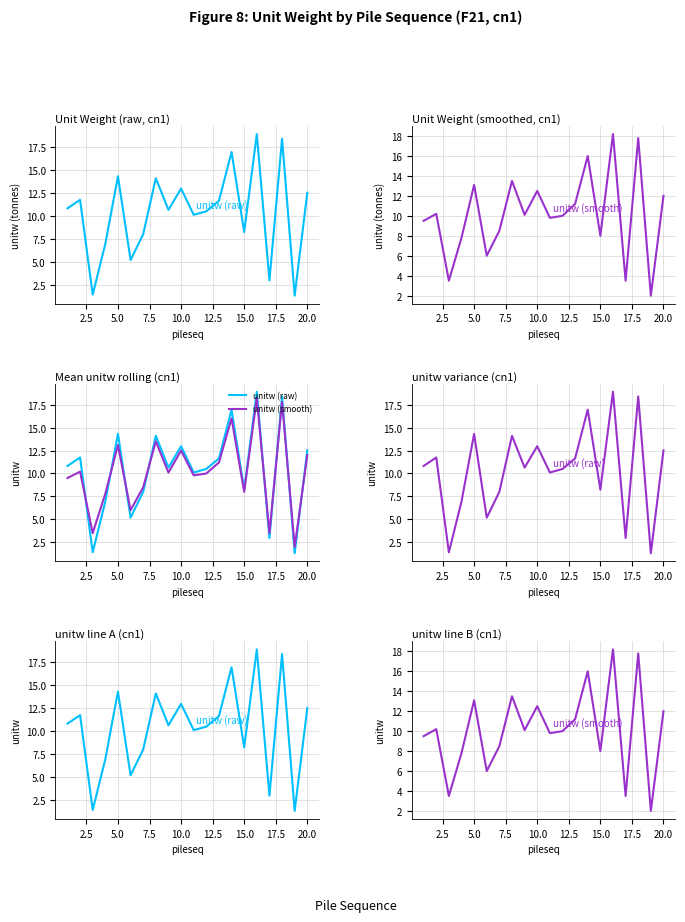

List the series in order of their peak value, highest first.

unitw (raw), unitw (smooth)